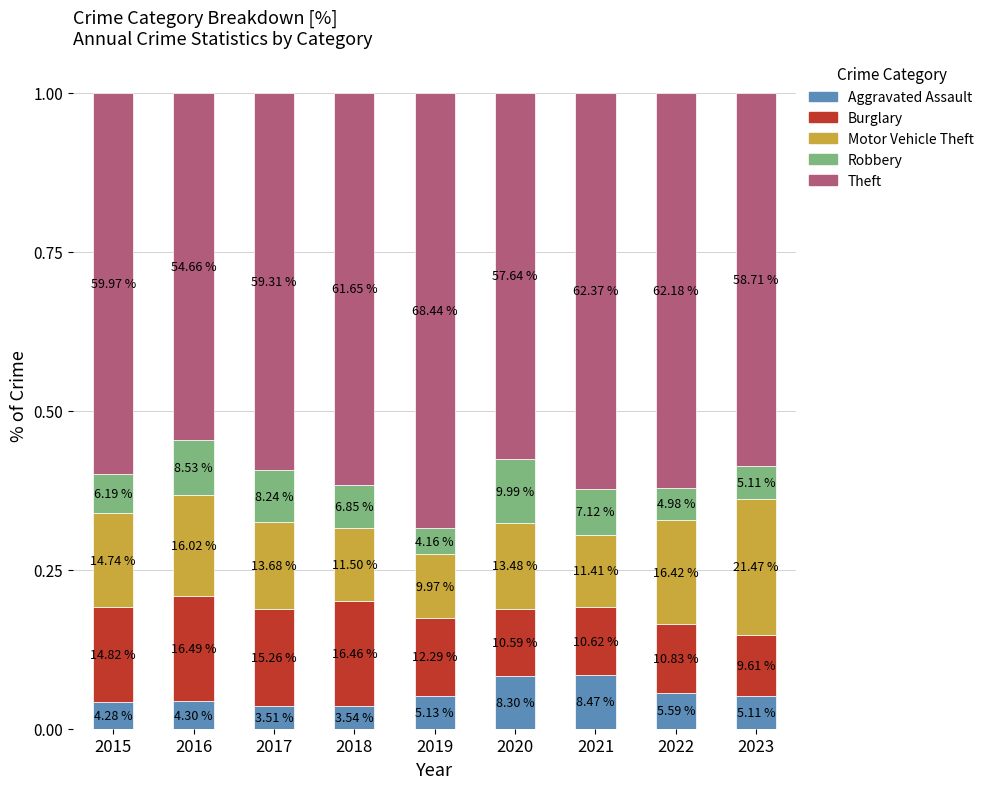

What is the sum of the Theft values at 2021 and 2015?

1.2